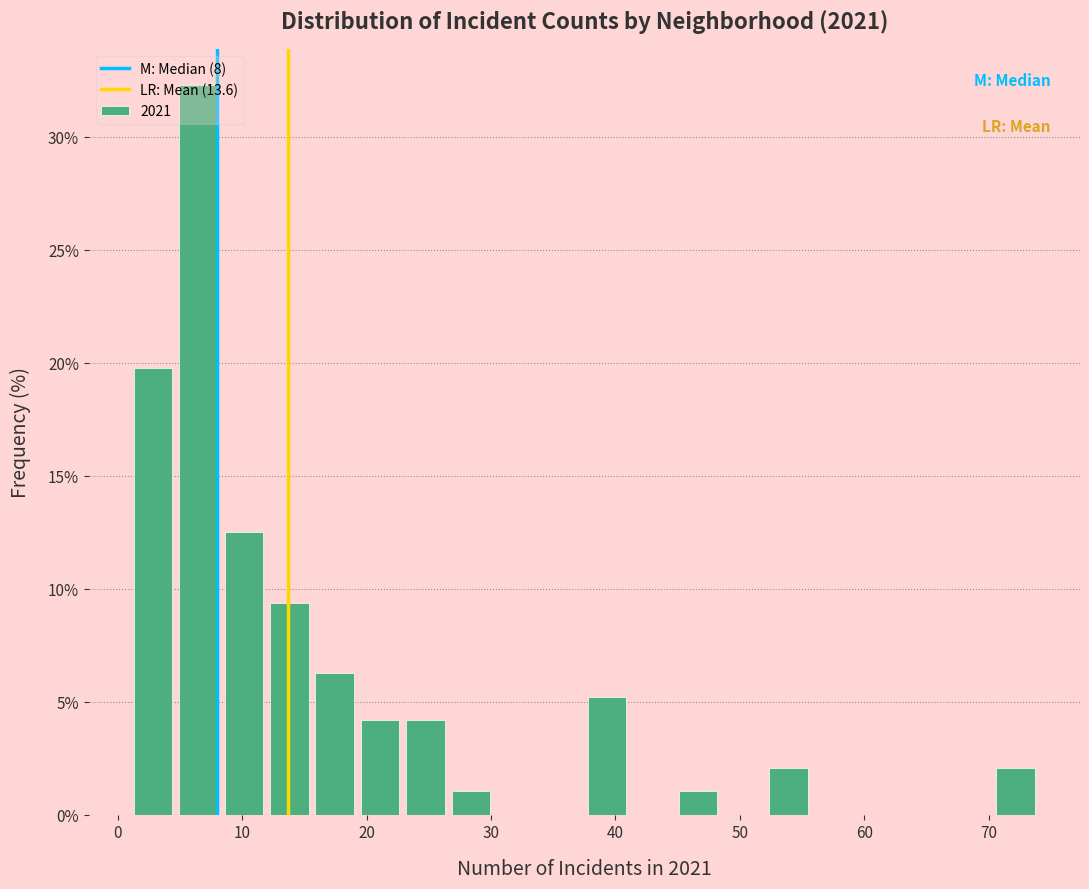

Read against the x-axis, roughly where is the centre of the tallest bar?

6